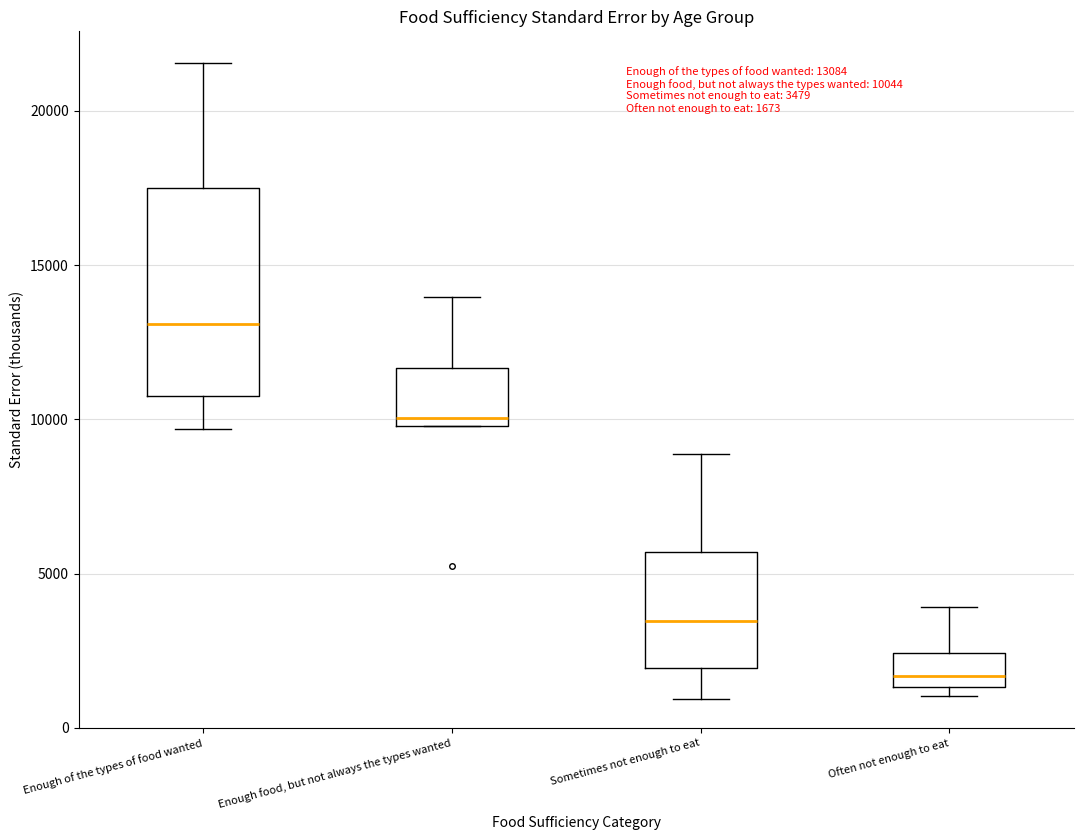

Comparing the boxes themselves (not the whiskers), which one is the tallest?

Enough of the types of food wanted